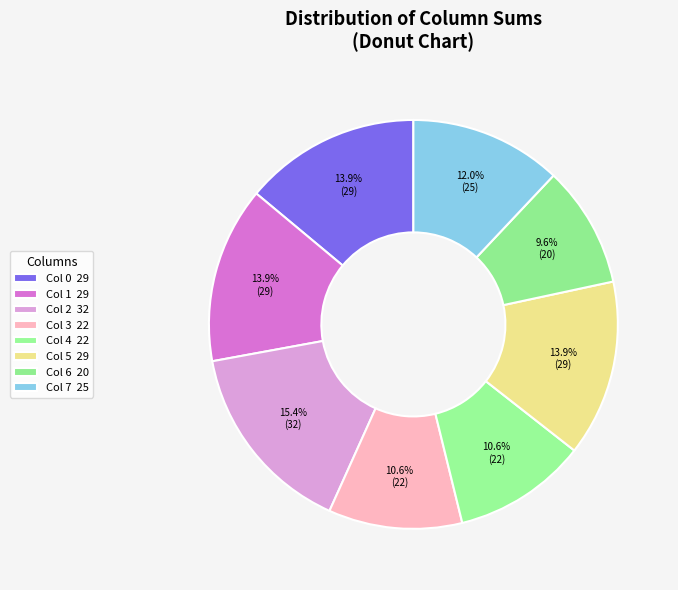

Which has a higher value, Col 2 or Col 6?

Col 2